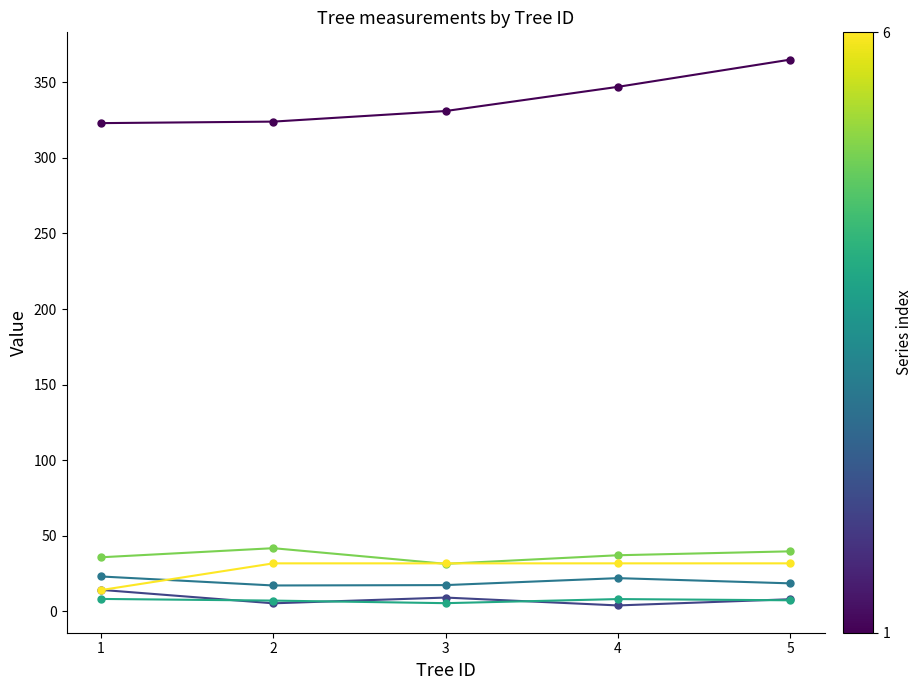

Is it true that h equals 8.2 at 4?

True